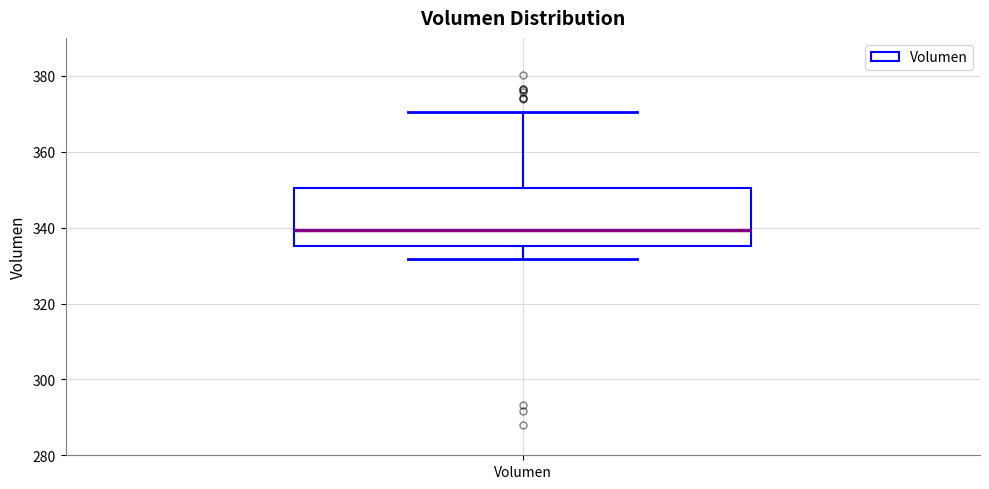

Transcribe this box plot: give where the median line is, the range the box spans, and where the two whiskers end, as read against the y-axis. The values are not printed on the chart, so give them approximately, as read against the axis.

median 340, box 336 to 350, whiskers 332 to 370